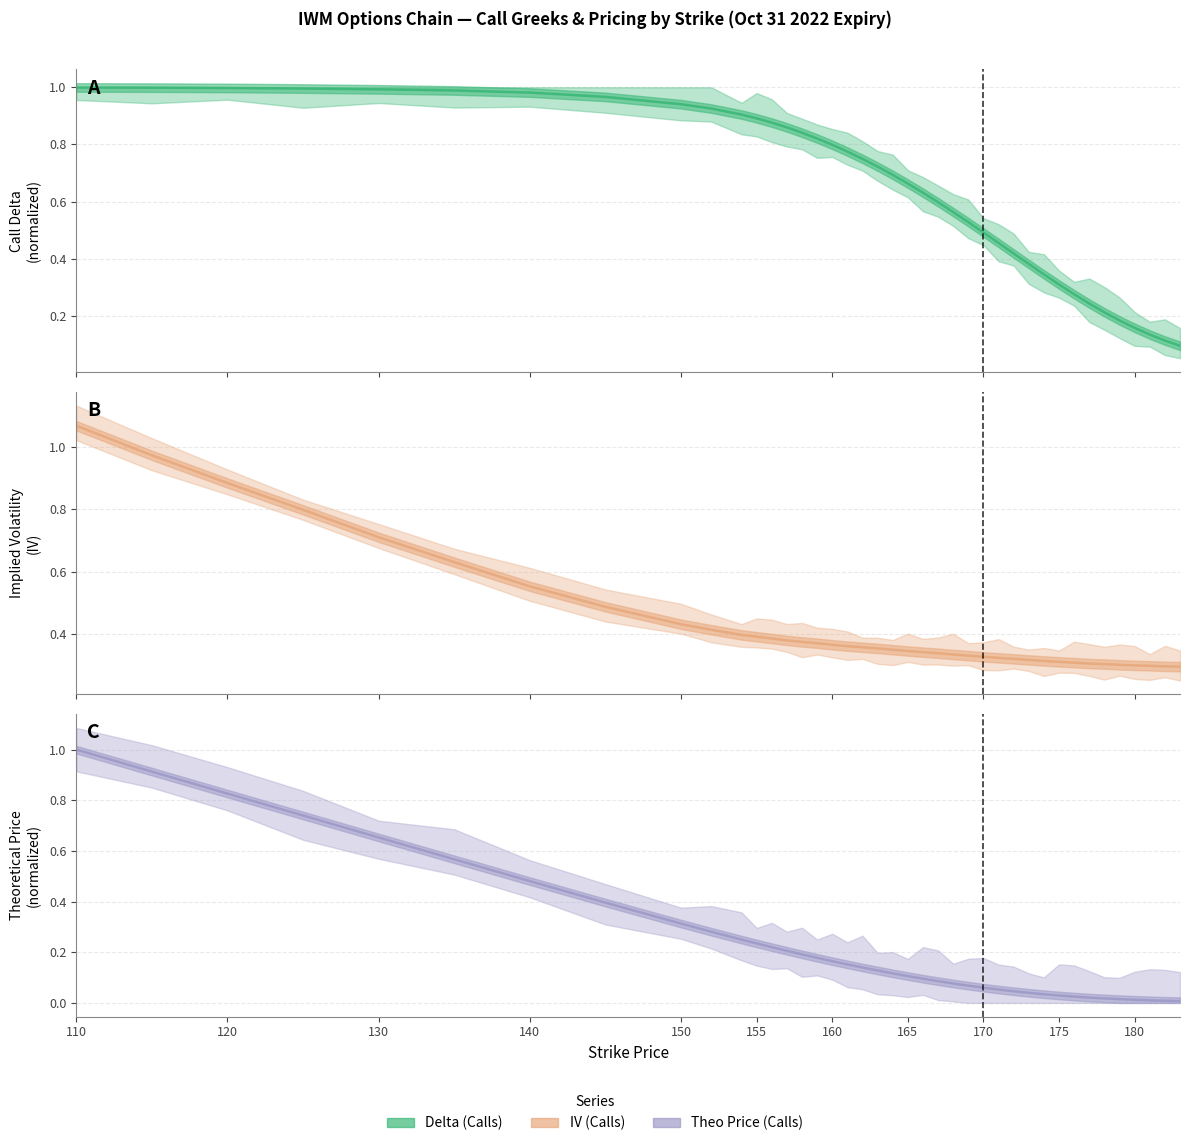

How many series are shown in this chart?

3